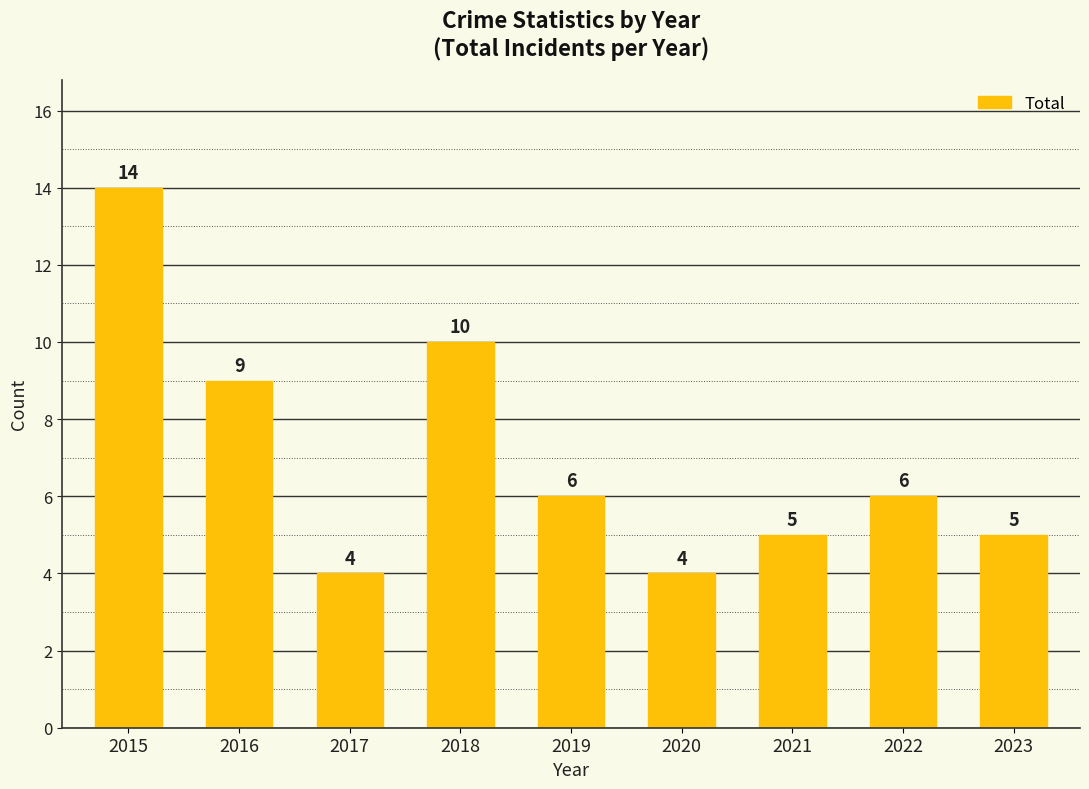

What is the maximum value shown in the chart?

14